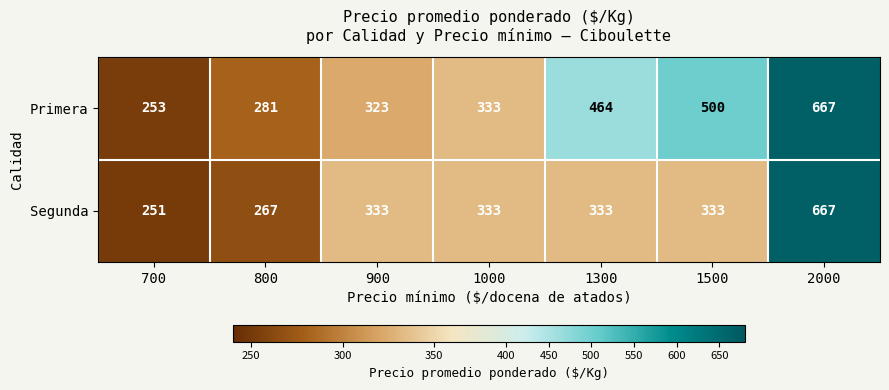

Reading left to right, list all the values displayed in this chart.

Primera: 253	281	323	333	464	500	667
Segunda: 251	267	333	333	333	333	667